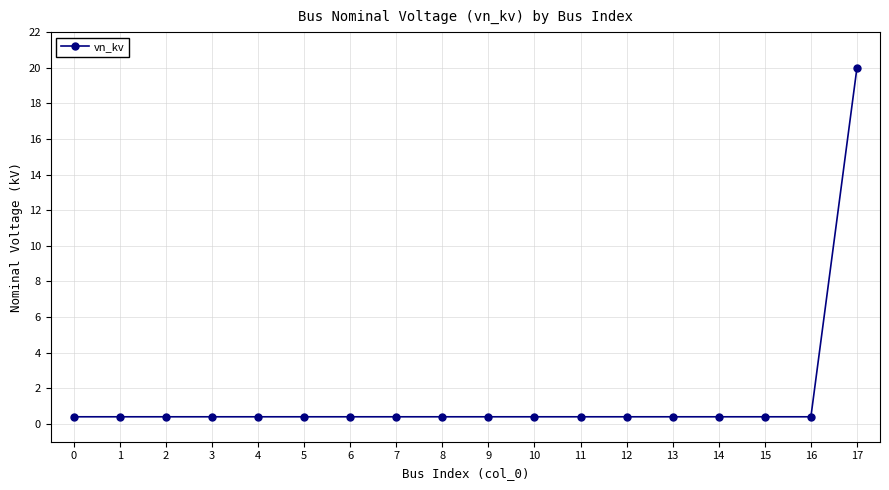

What is the minimum value shown in the chart?

0.4